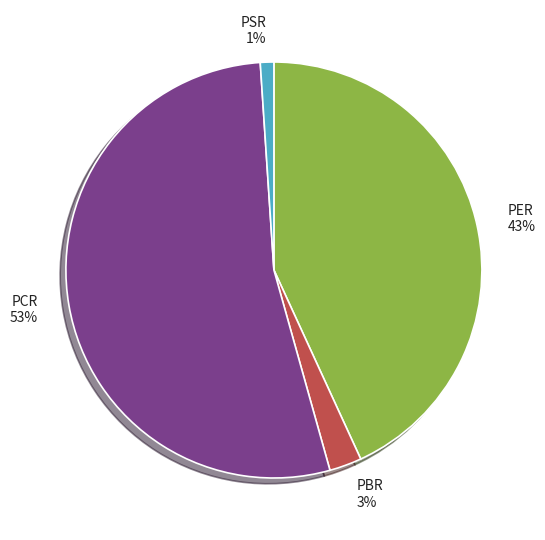

Which category accounts for the majority?

PCR